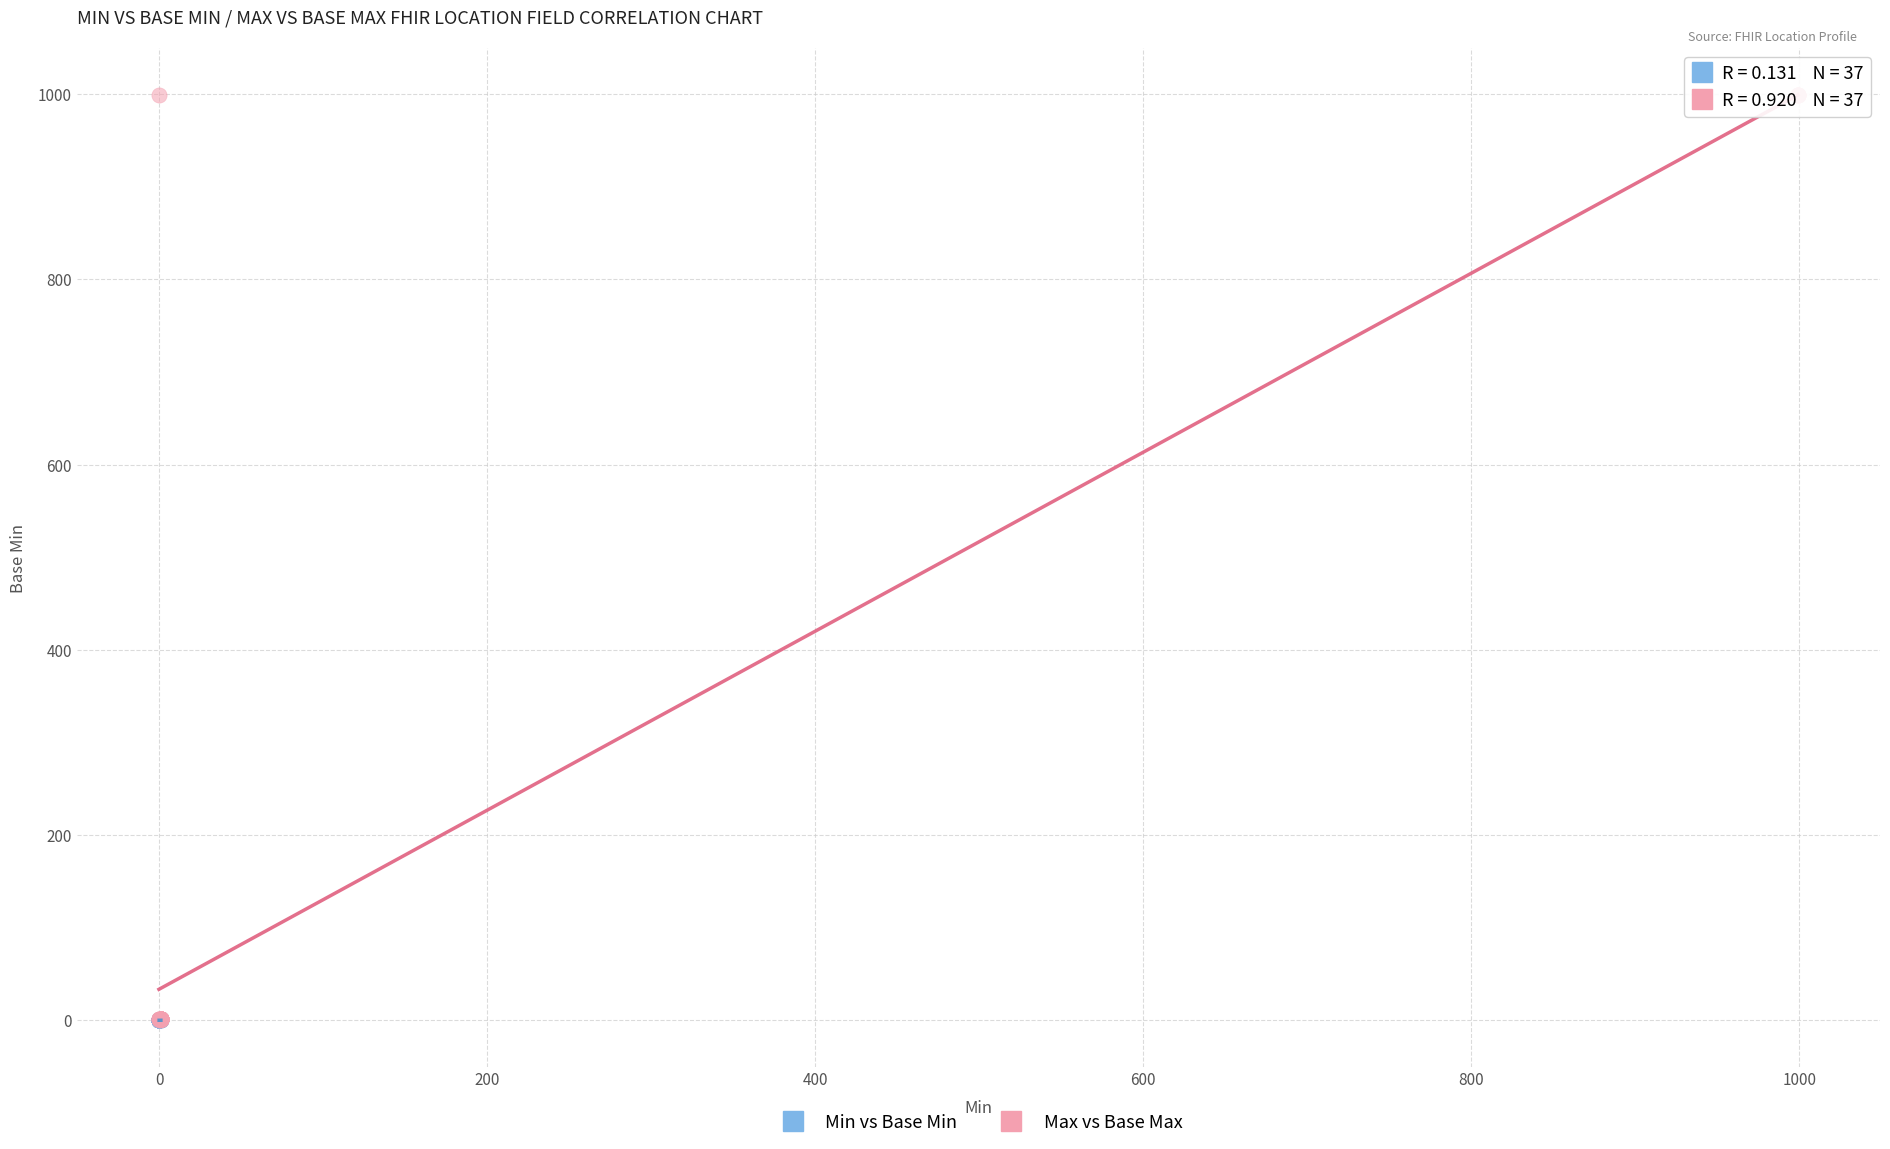

Which series reaches the maximum Y coordinate?

Max vs Base Max